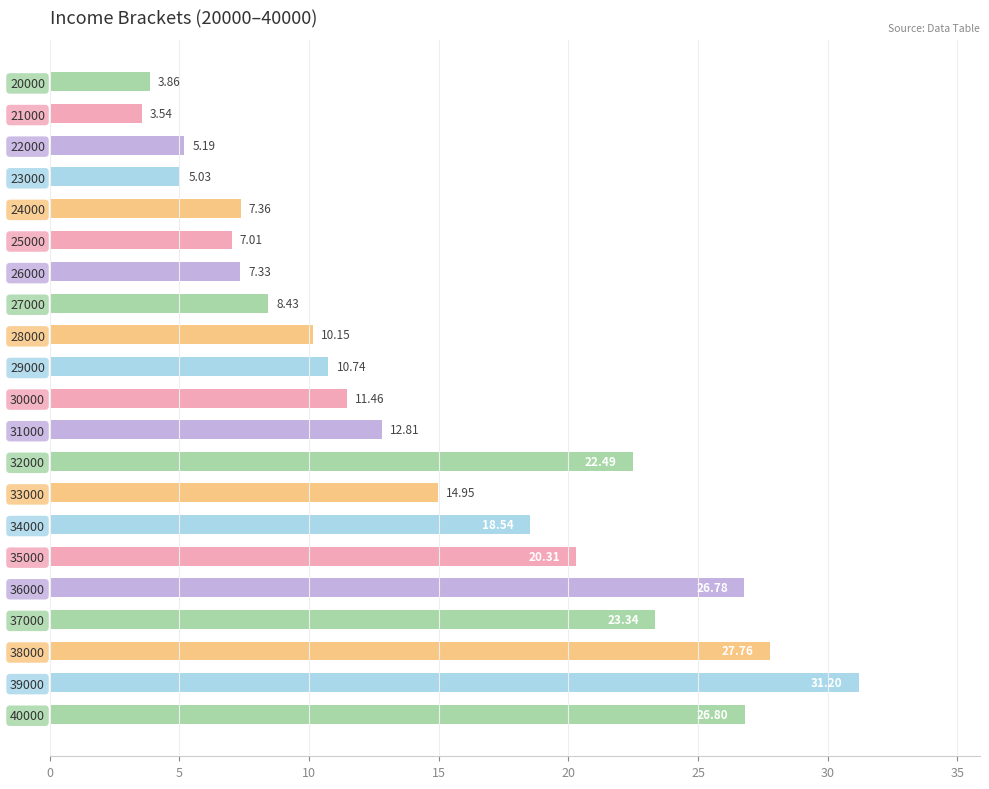

List the labels in order of value, largest first.

39000, 38000, 40000, 36000, 37000, 32000, 35000, 34000, 33000, 31000, 30000, 29000, 28000, 27000, 24000, 26000, 25000, 22000, 23000, 20000, 21000